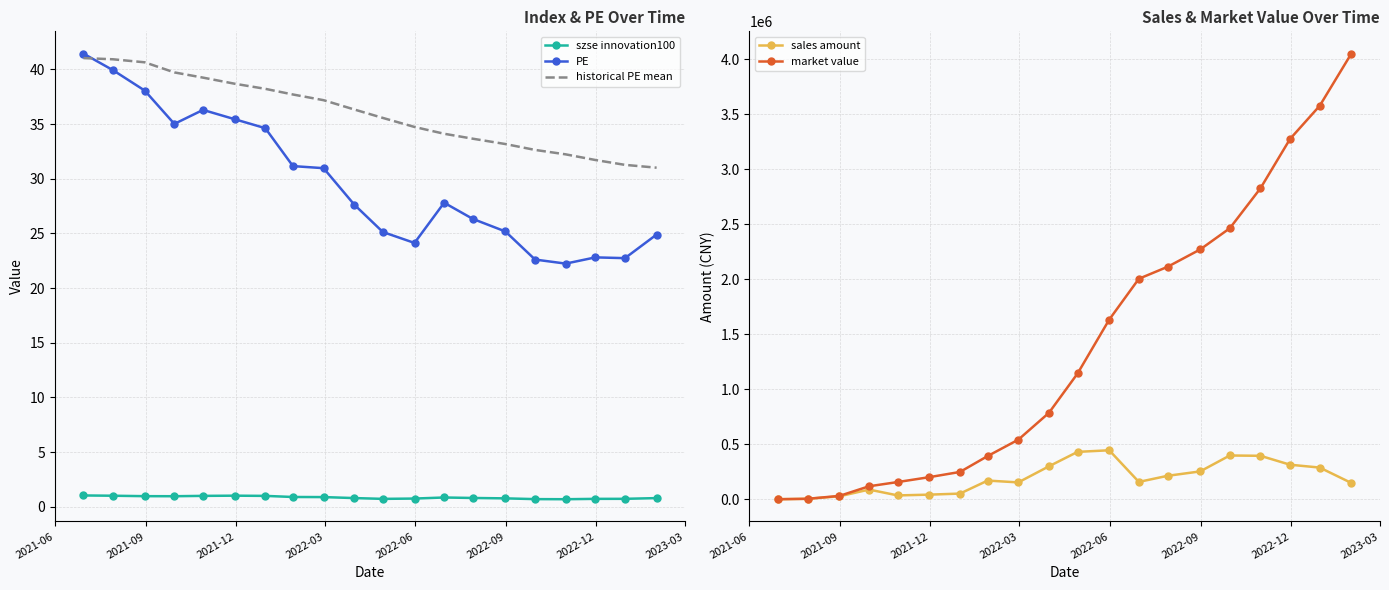

True or false: sales amount and market value intersect in this chart.

False